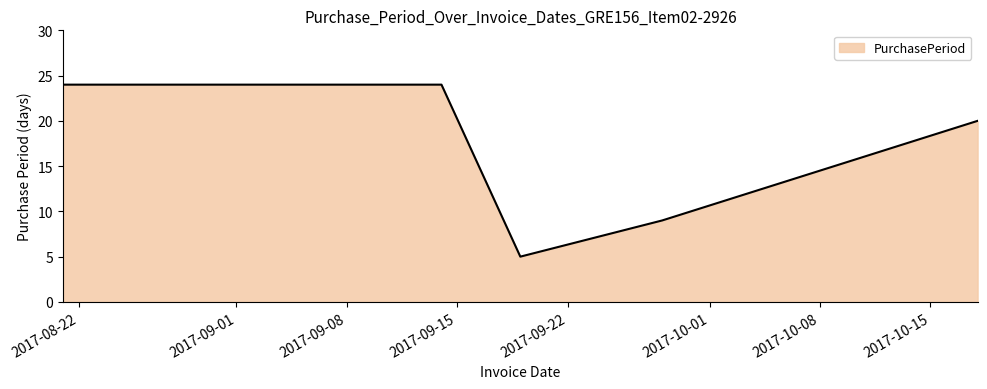

Count the number of categories in the chart.

5